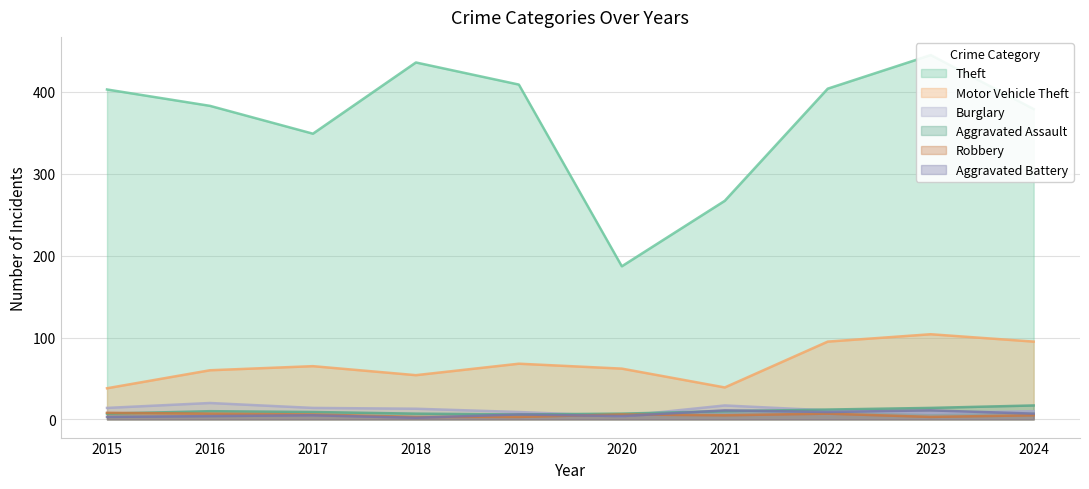

Is the value of Theft at 2016 greater than the value of Aggravated Battery at 2024?

Yes